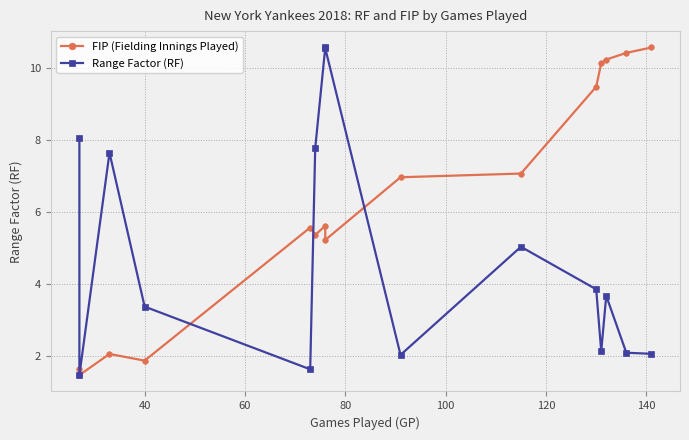

What is the highest value of the Range Factor (RF) series?

10.6